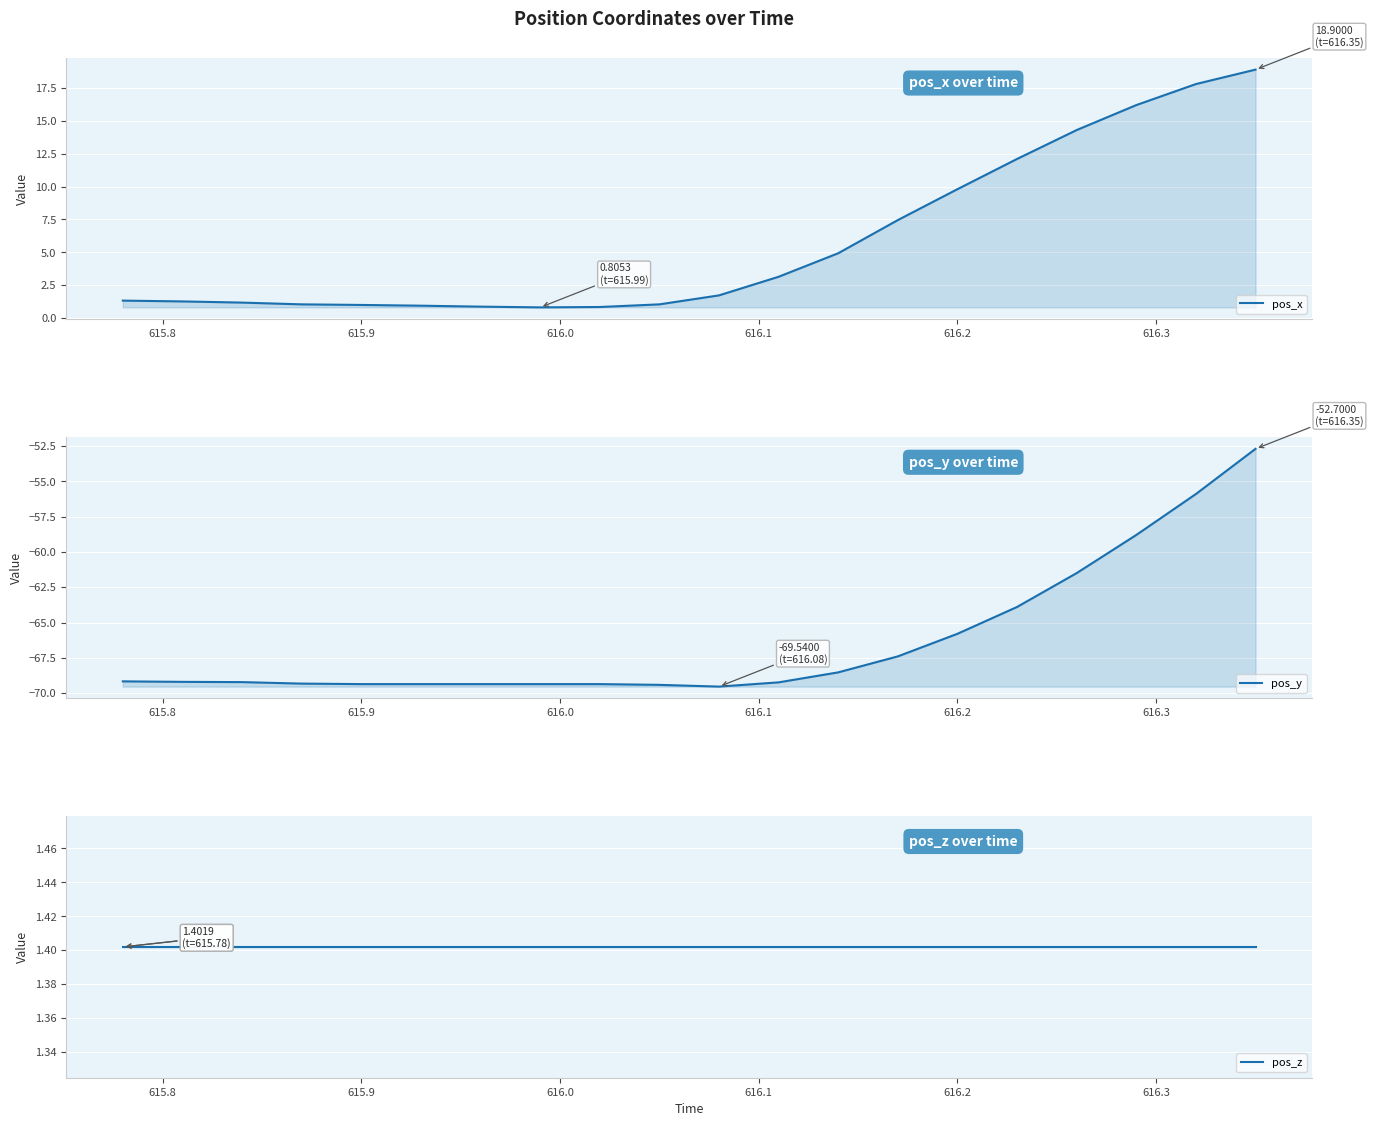

List the series in order of their peak value, highest first.

pos_x, pos_z, pos_y